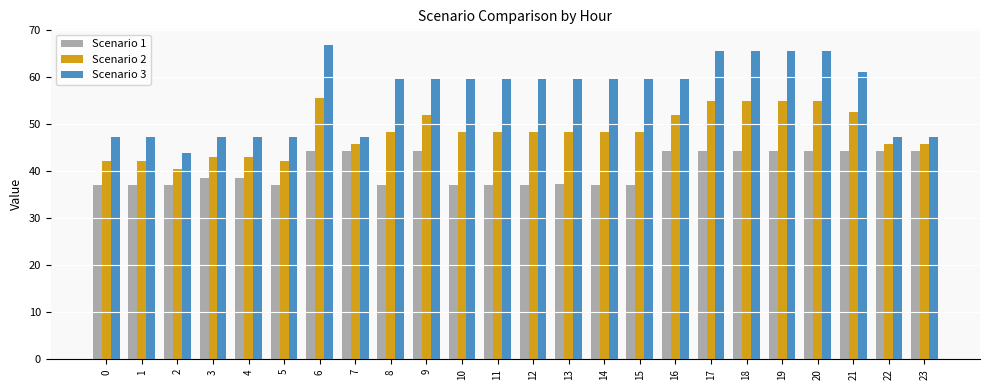

Are the bars horizontal?

No